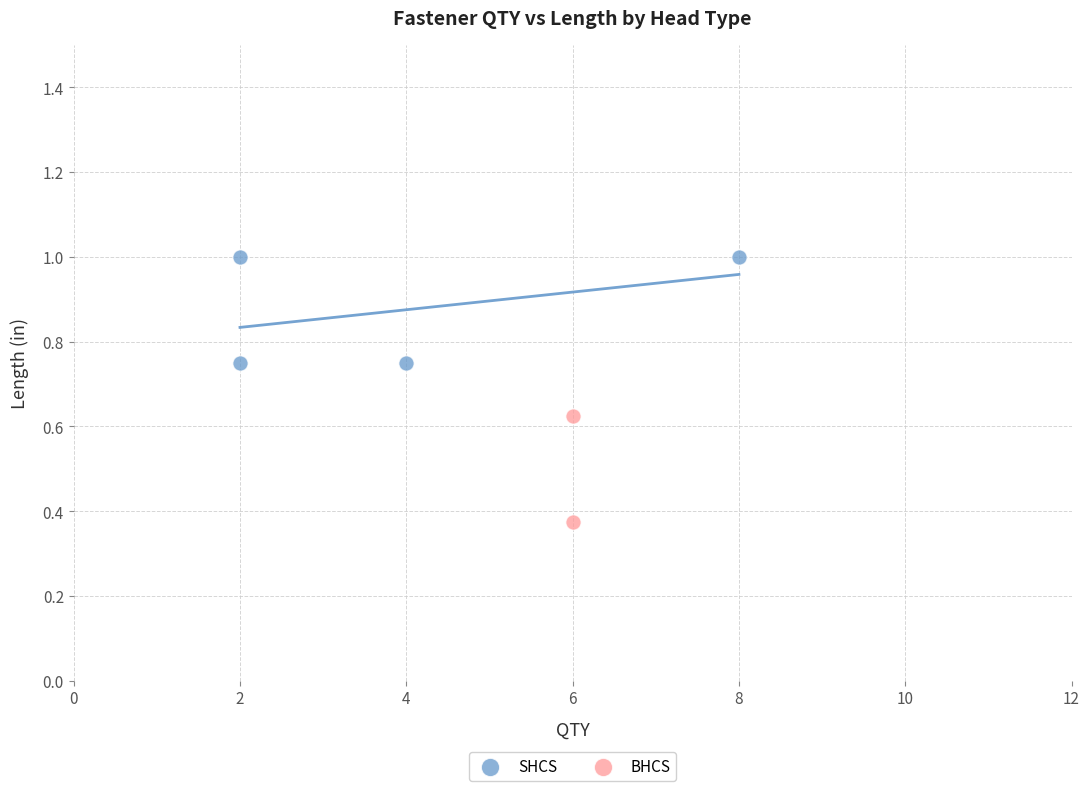

What are all the series names shown in the legend?

SHCS, BHCS